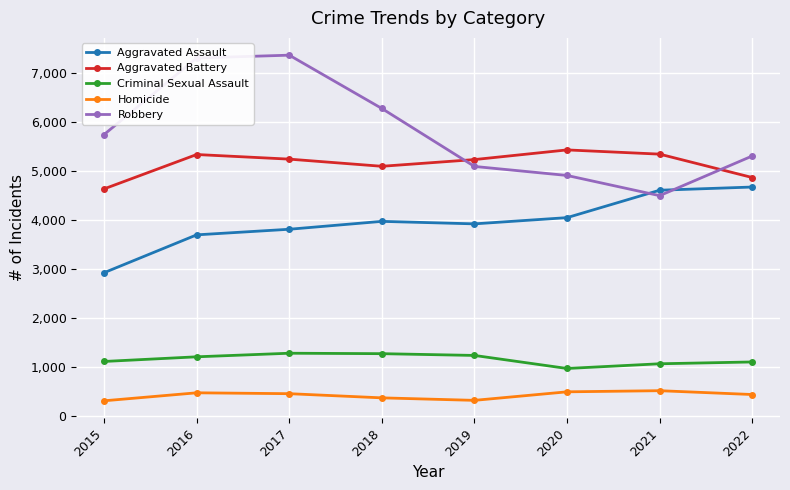

Is the value of Robbery at 2018 greater than the value of Criminal Sexual Assault at 2019?

Yes